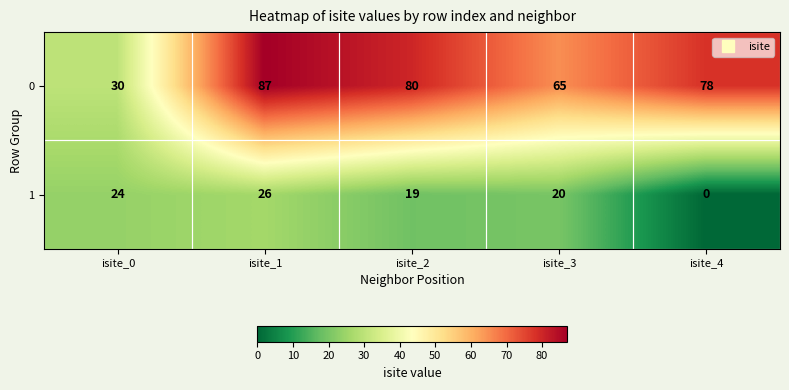

At which category does the chart reach its minimum across all series?

isite_4